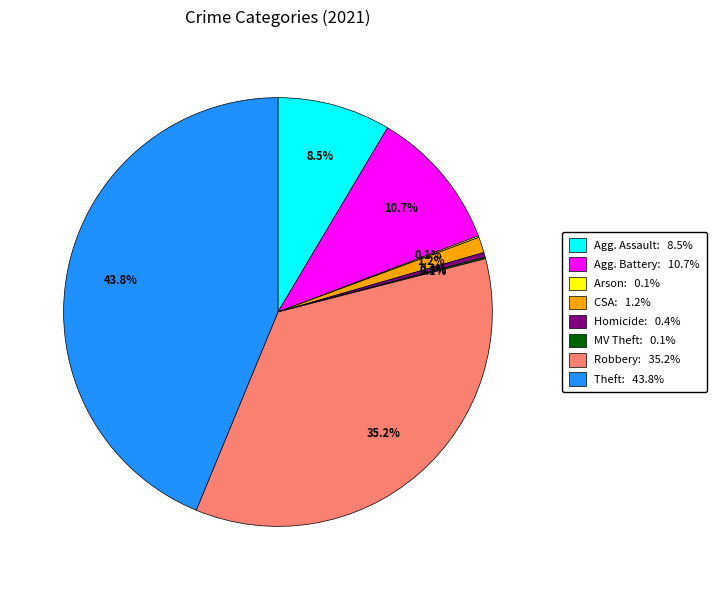

Which category has the biggest portion of the pie?

Theft: 43.8%